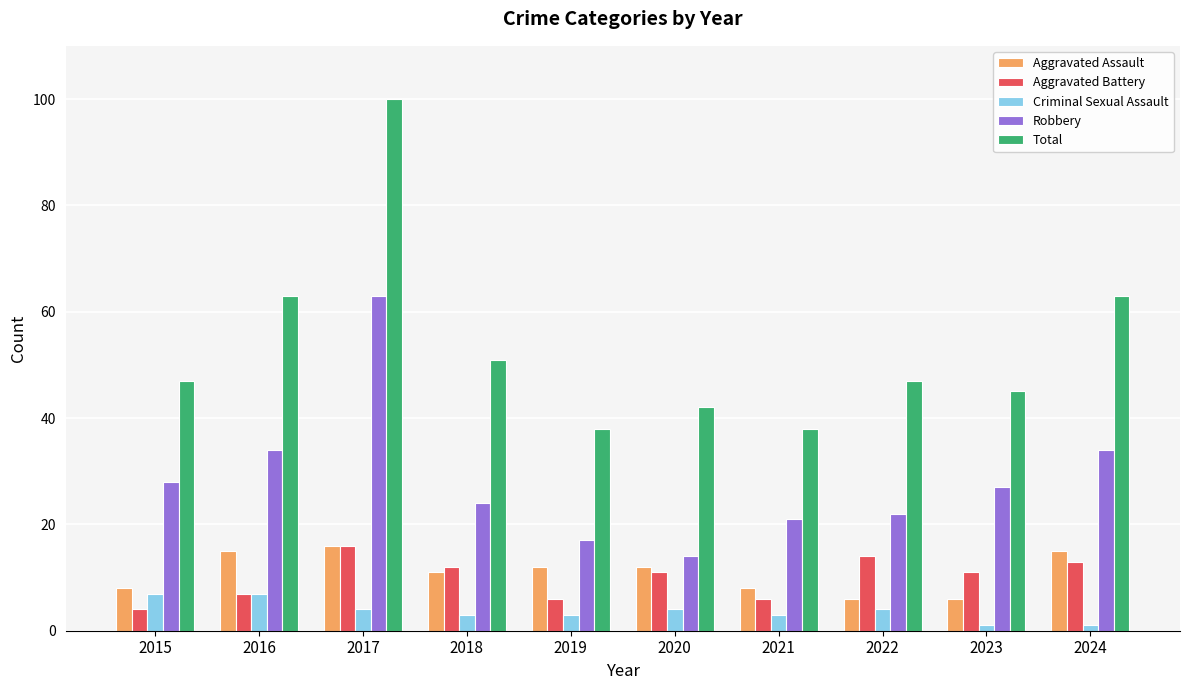

Which label corresponds to the largest value in the chart?

2017